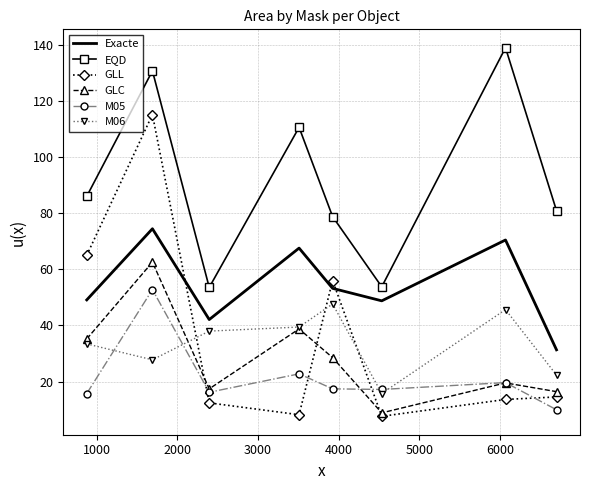

True or false: EQD and M05 intersect in this chart.

False